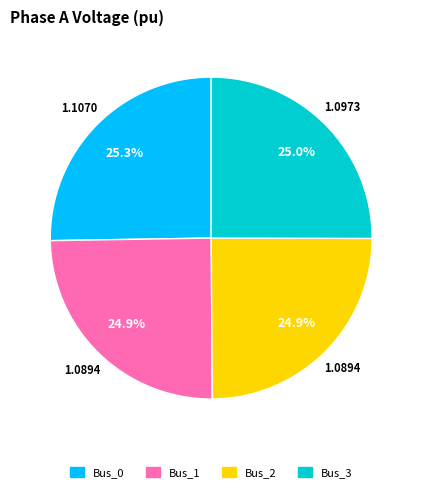

To the nearest percent, what portion does Bus_3 represent?

25%